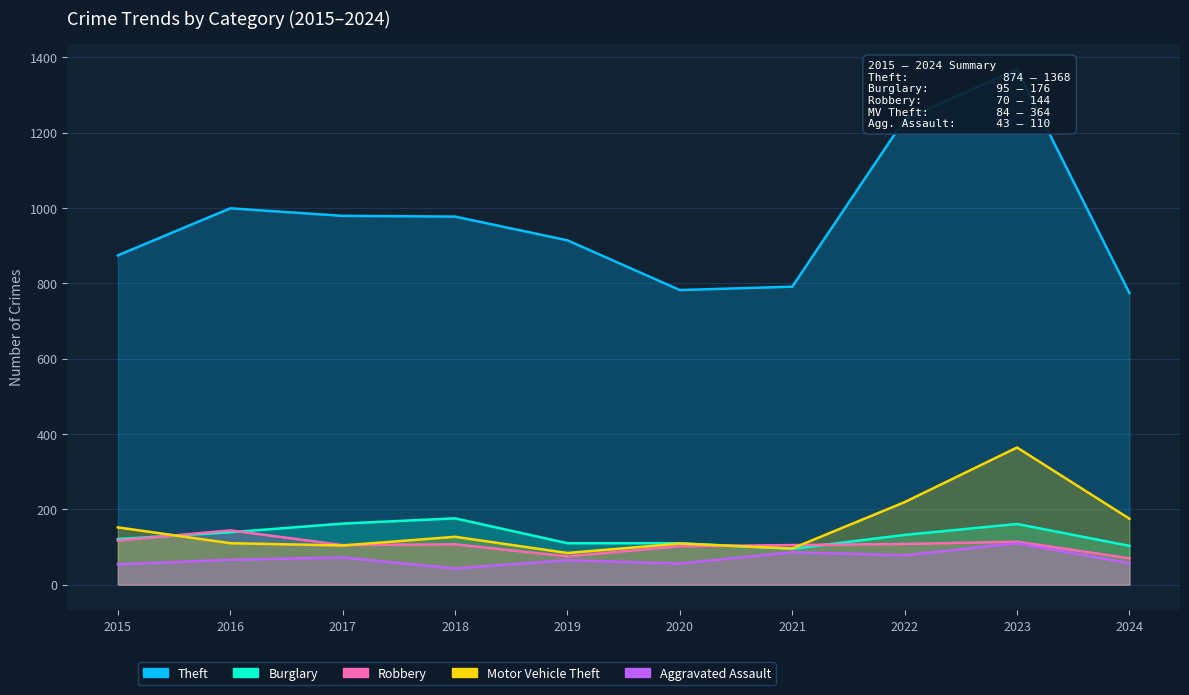

Is it true that Robbery equals 70 at 2024?

True